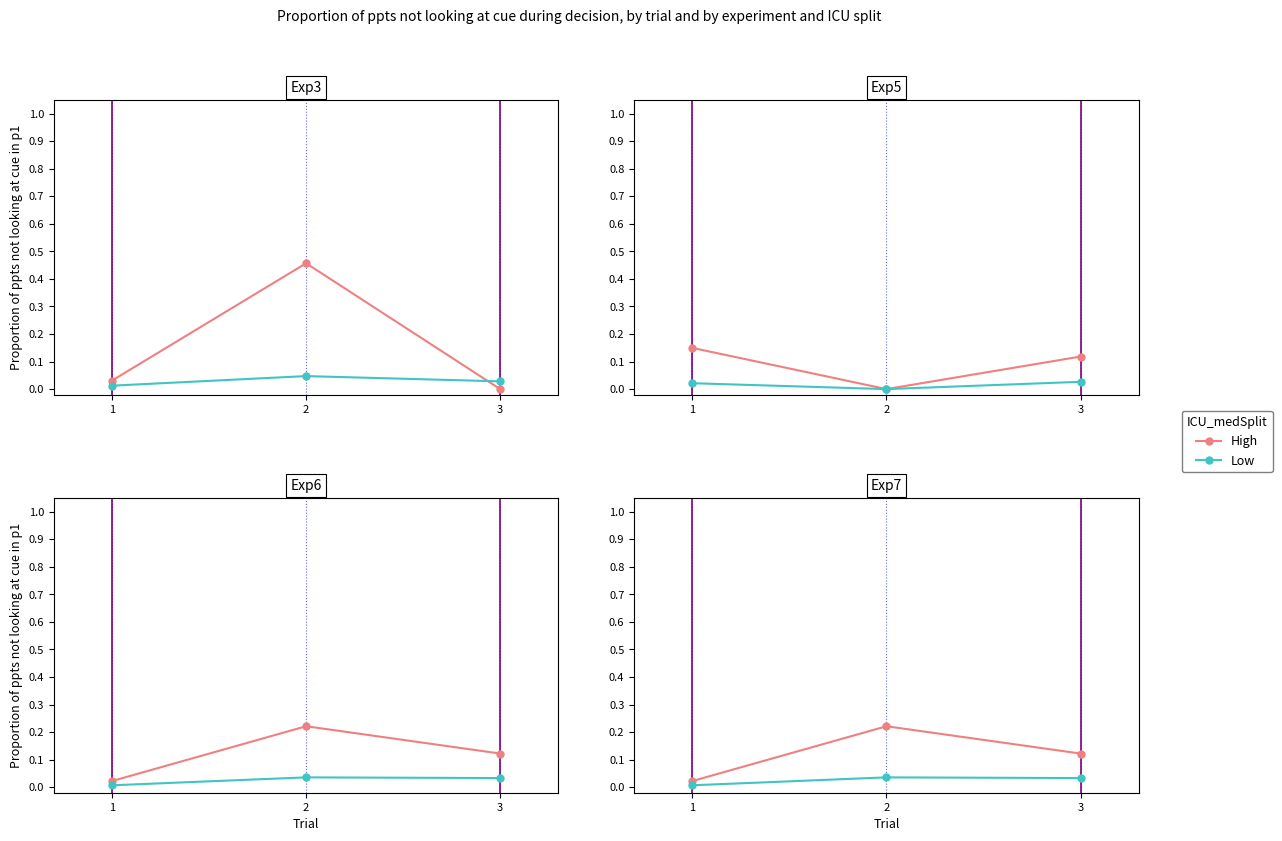

At which label does Low reach its minimum?

1